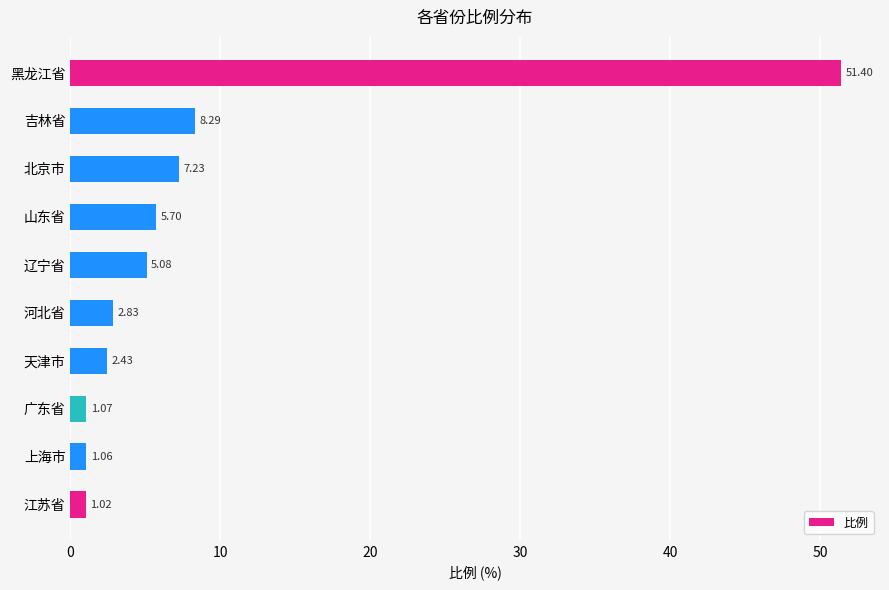

What is the label of the 6th bar from the top?

河北省